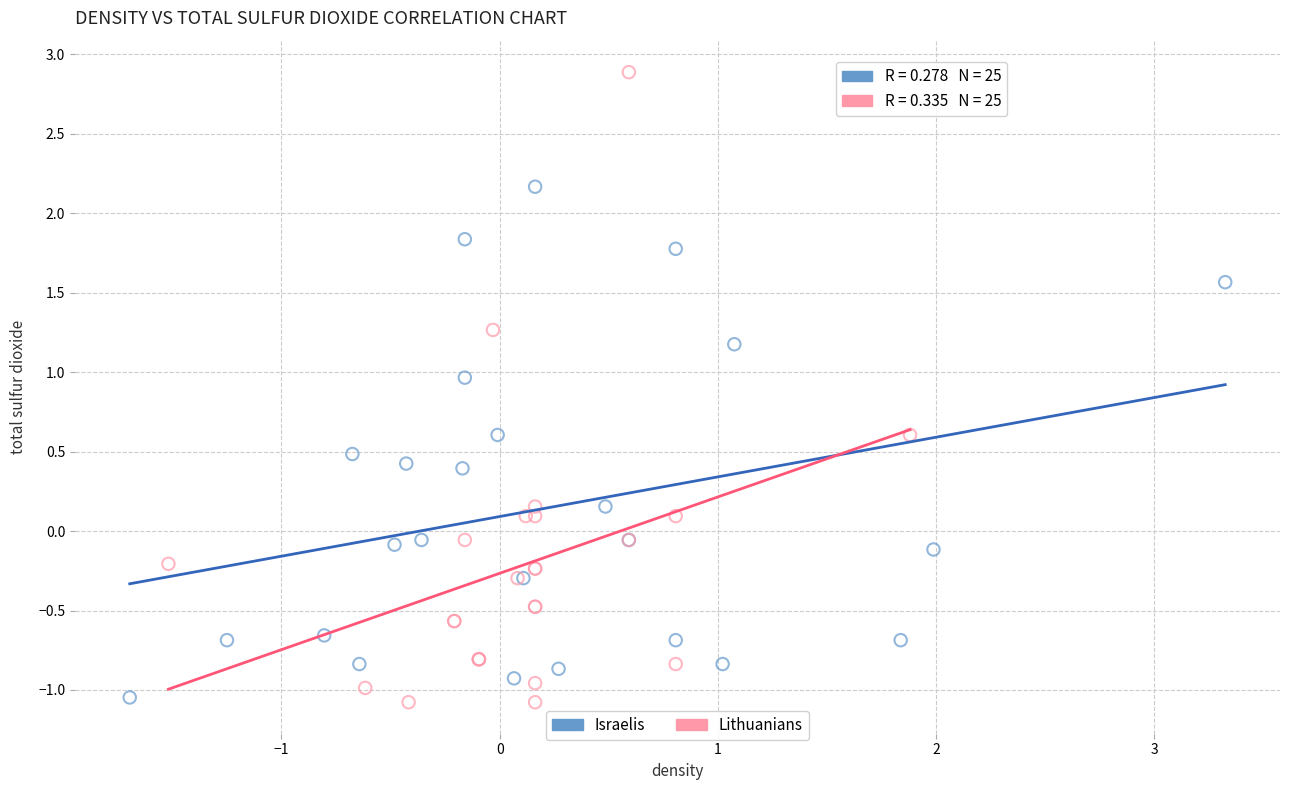

Which series contains the highest Y value?

Lithuanians